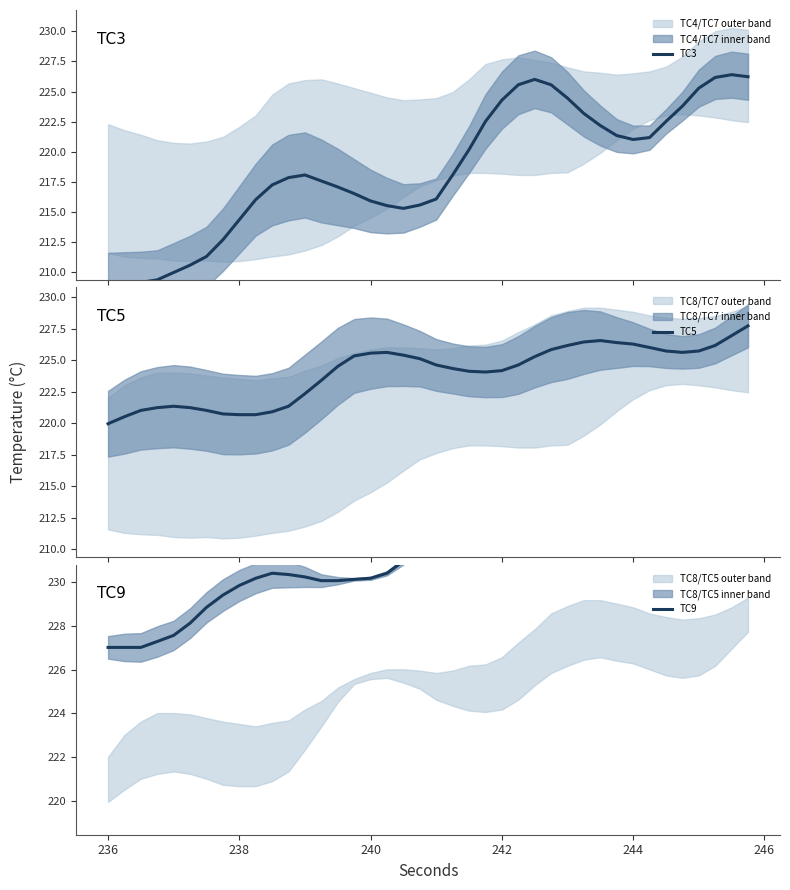

True or false: TC3 and TC9 intersect in this chart.

False